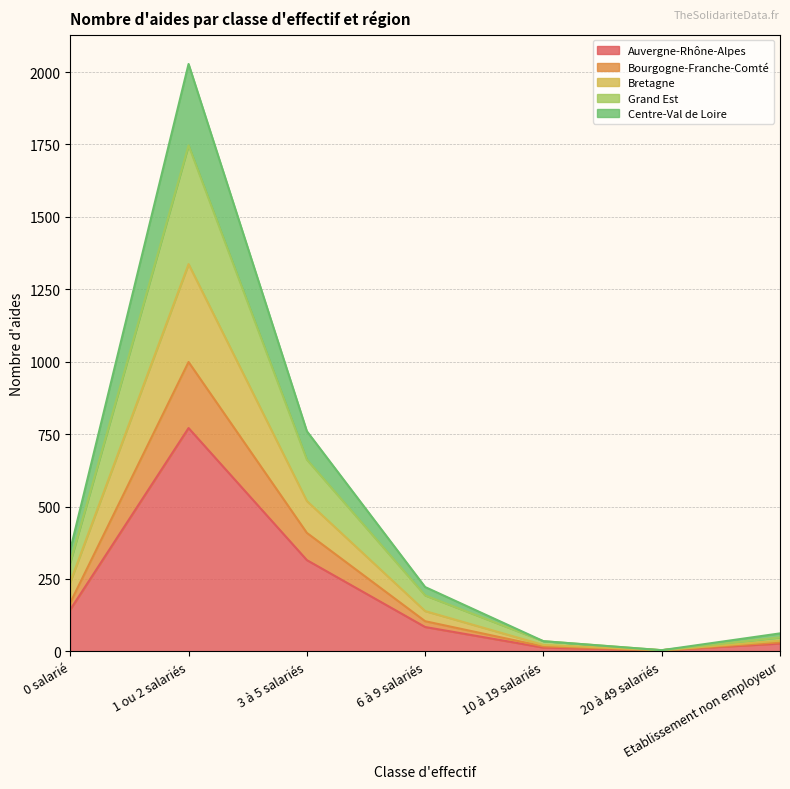

Is it true that Auvergne-Rhône-Alpes equals 4 at 20 à 49 salariés?

True